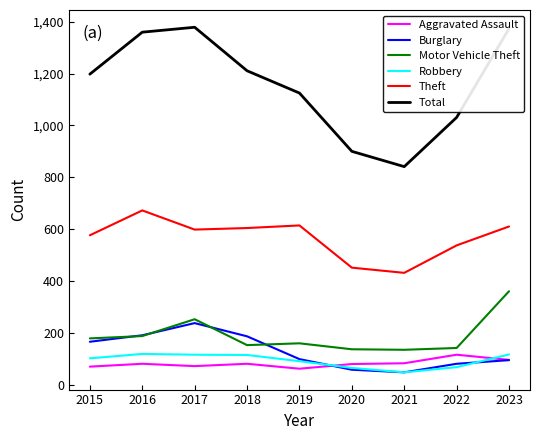

True or false: Burglary and Theft intersect in this chart.

False